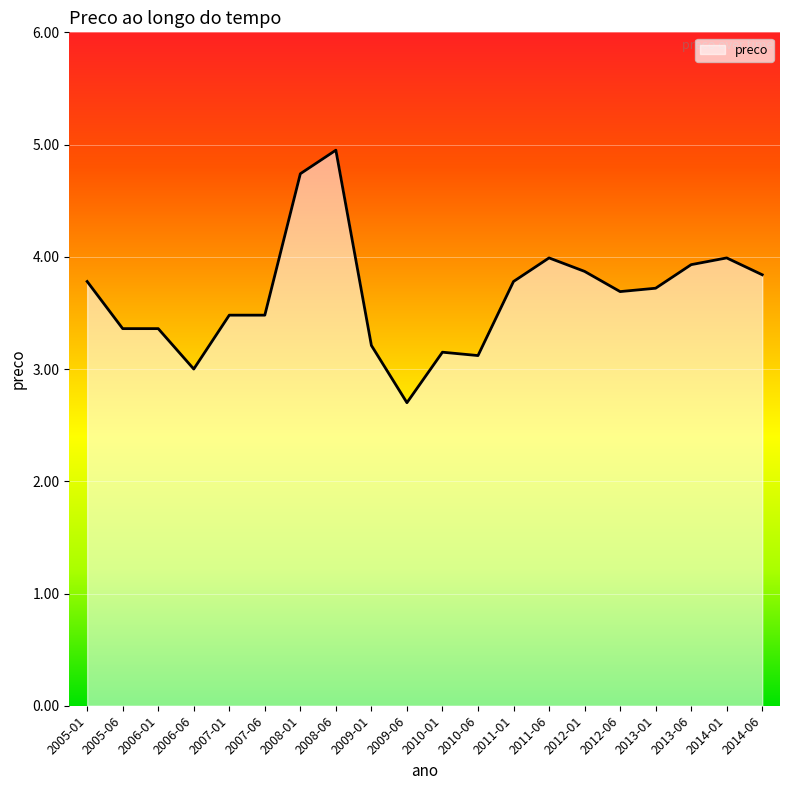

Approximately how many times larger is the value at 2009-01 compared to 2013-01?

0.9